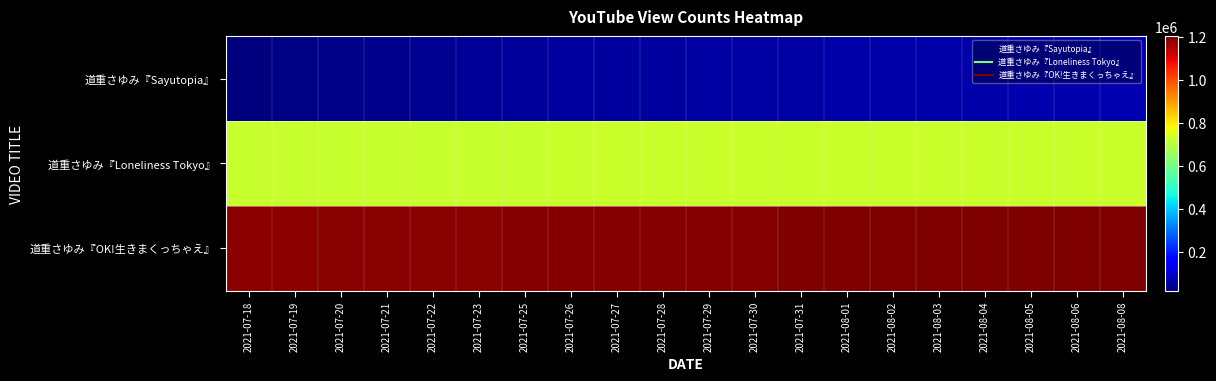

Rank the series by their average value, from lowest to highest.

道重さゆみ『Sayutopia』, 道重さゆみ『Loneliness Tokyo』, 道重さゆみ『OK!生きまくっちゃえ』